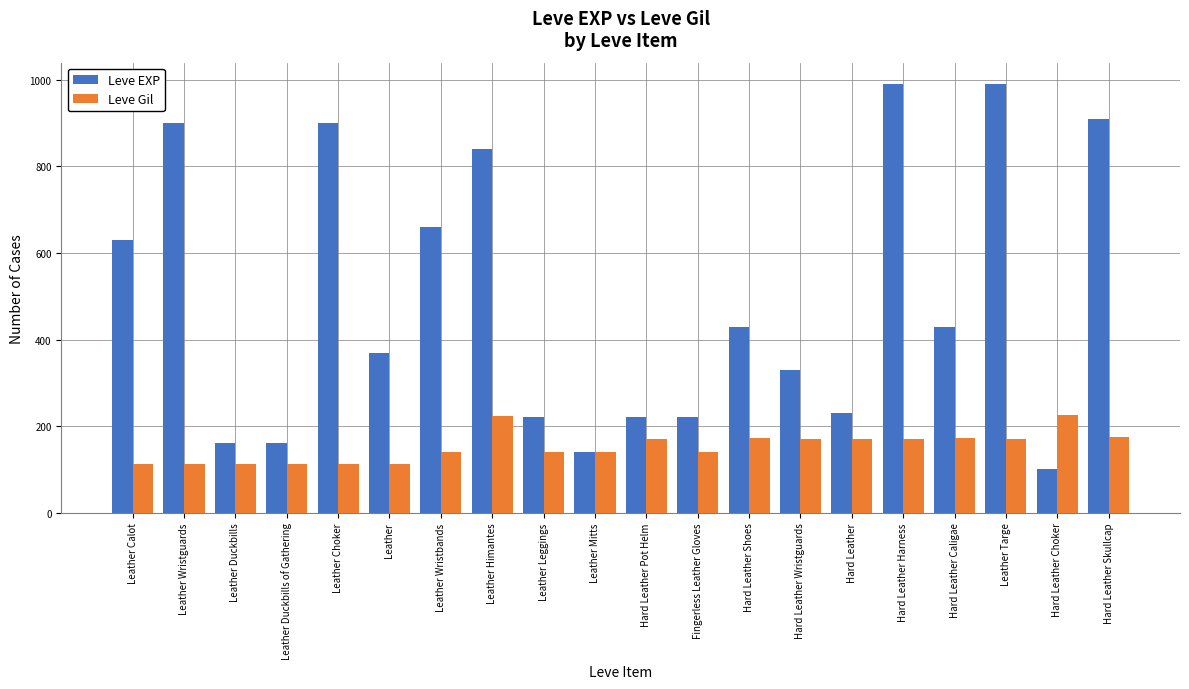

Which category has the lowest value across all series?

Hard Leather Choker